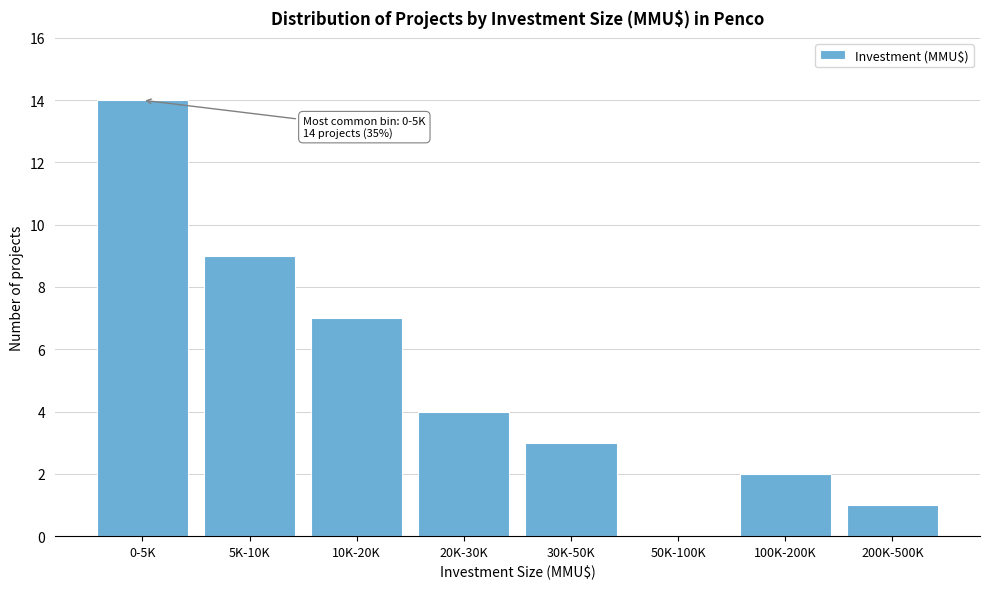

Reading left to right, extract all data points from this chart.

0-5K=14	5K-10K=9	10K-20K=7	20K-30K=4	30K-50K=3	50K-100K=0	100K-200K=2	200K-500K=1